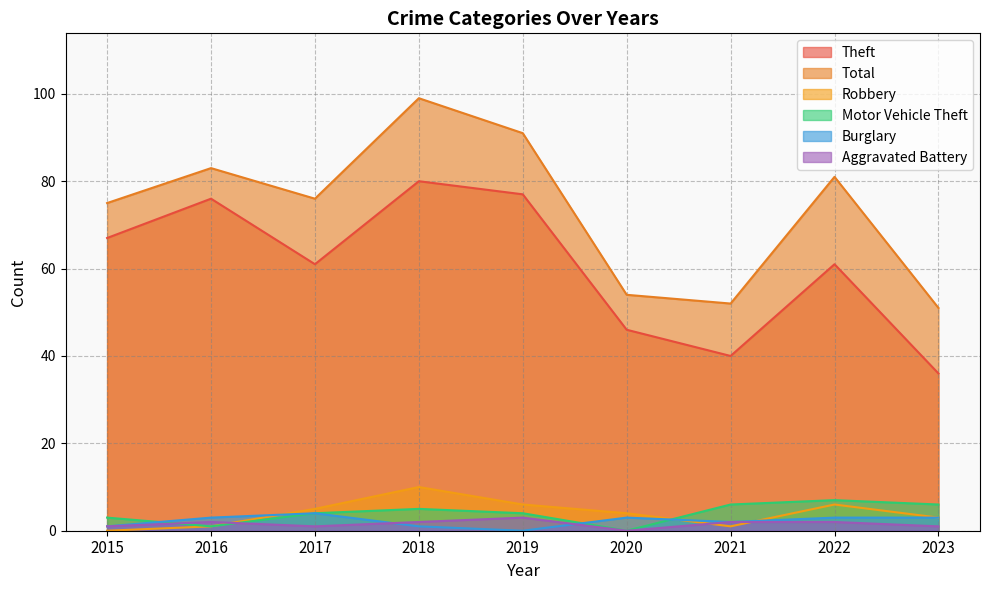

True or false: Motor Vehicle Theft has a value of -3 at 2020.

False